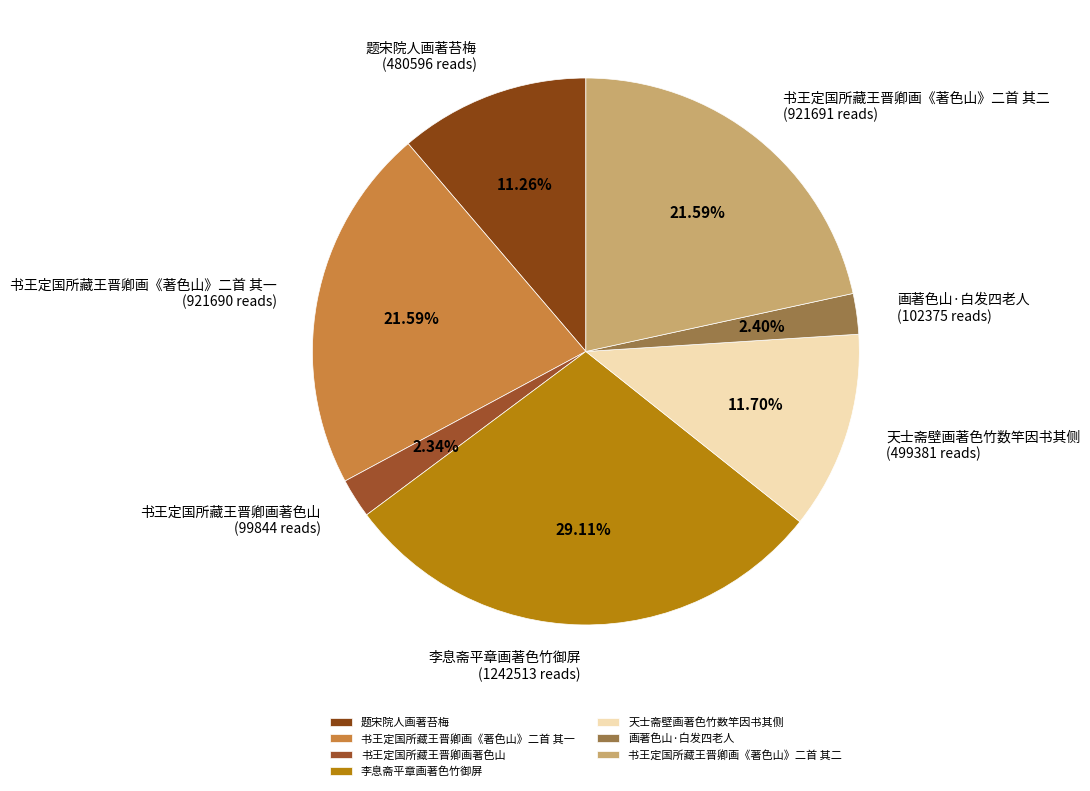

The 书王定国所藏王晋卿画著色山 slice represents 9% of the pie. True or false?

False